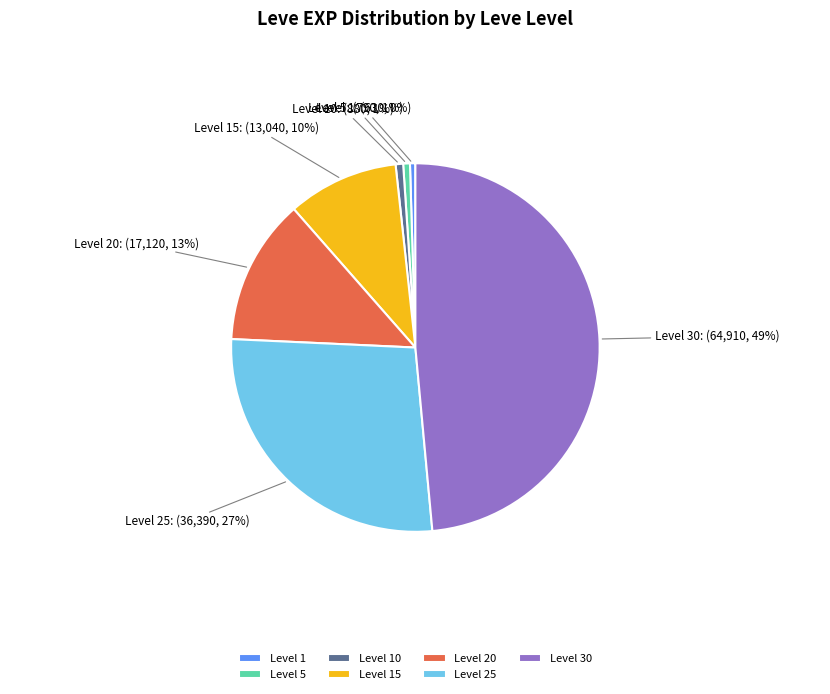

Which slice is the largest?

Level 30